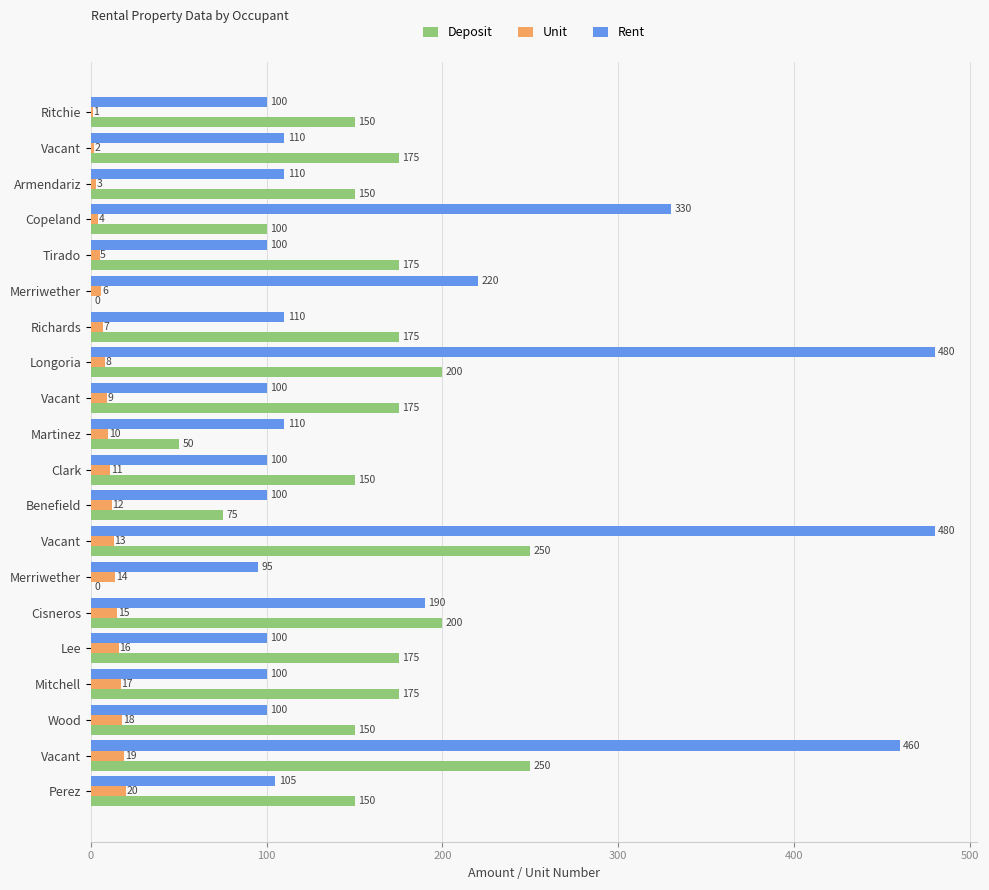

Where is Rent nearest to the value 287?

Copeland